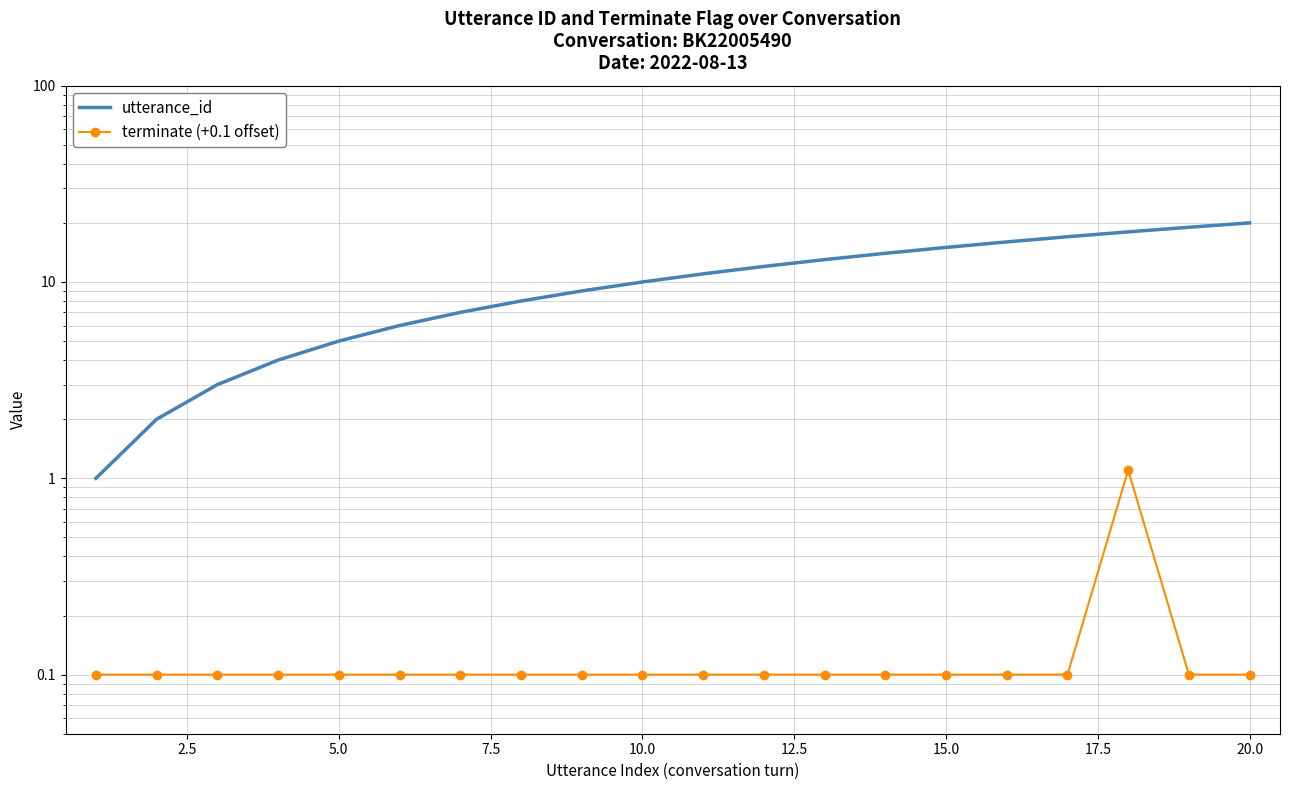

At how many categories does at least one series exceed 1?

19